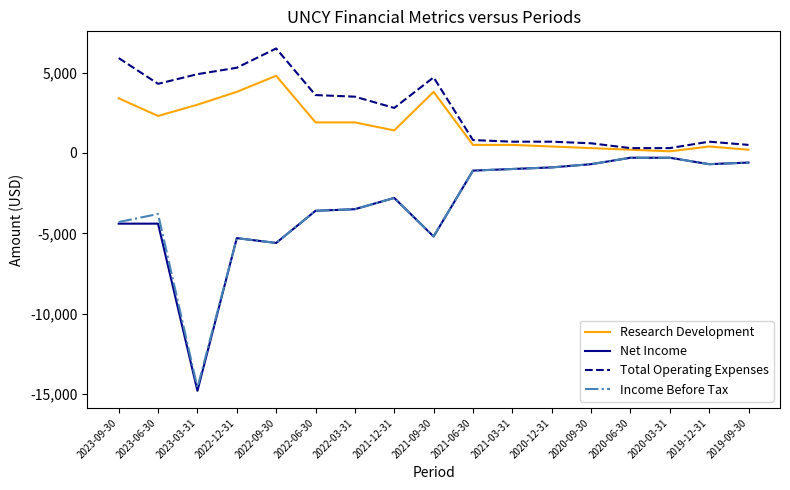

At how many categories does at least one series exceed 5396?

2